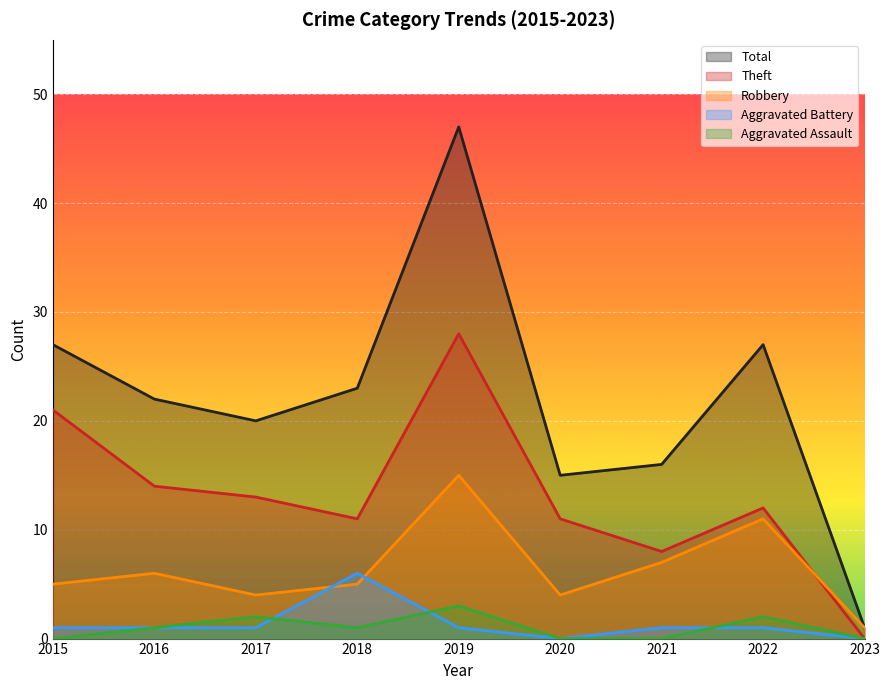

True or false: Robbery and Aggravated Assault cross at least once.

False